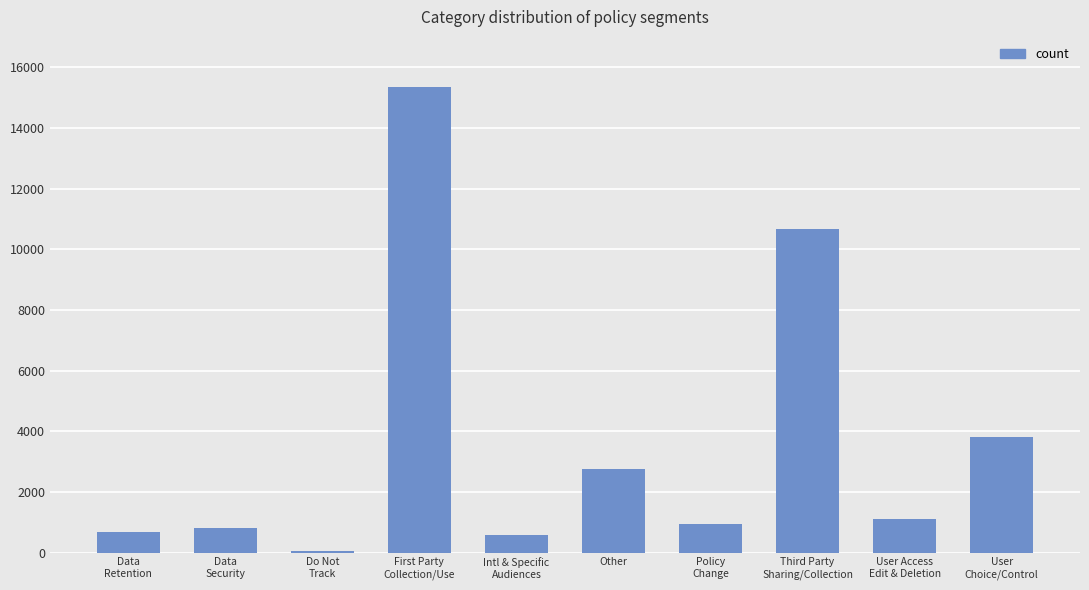

Is it true that the value at Other is 2759?

True